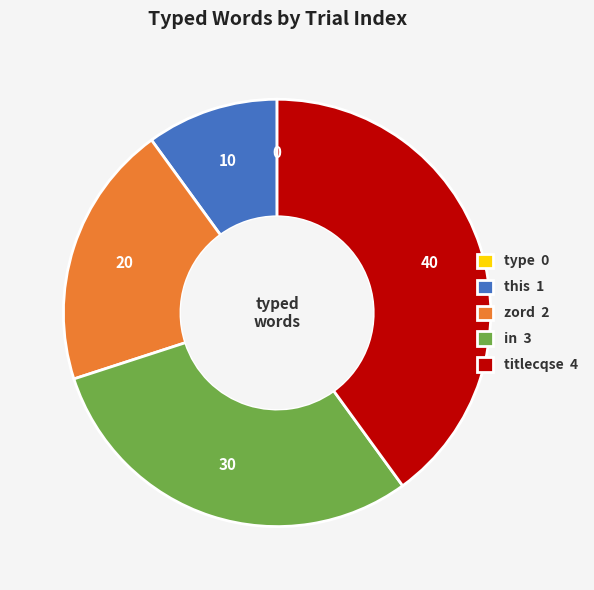

Which has a higher value, zord or this?

zord